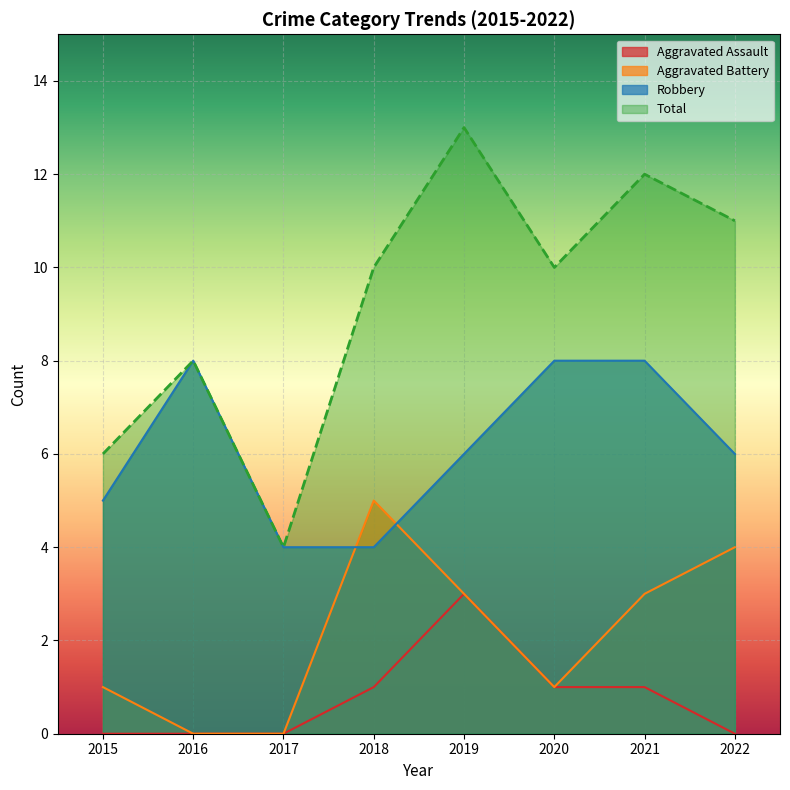

The Robbery series shows 3 at 2015. True or false?

False